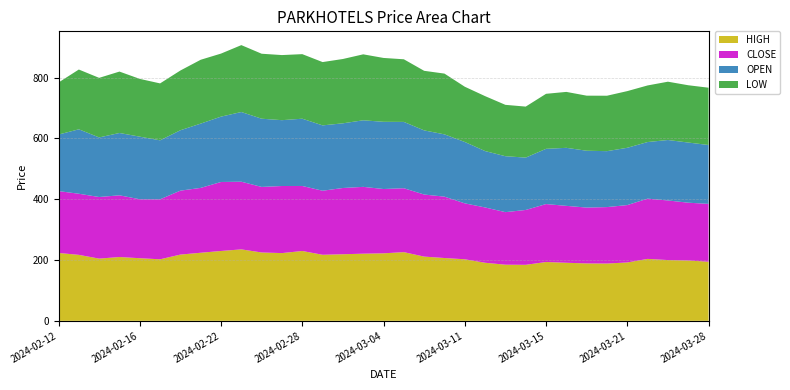

Reading left to right, what are all the values shown in this chart?

HIGH: 223.2	217.0	204.7	209.9	205.9	202.4	217.9	223.9	229.8	235.0	224.8	222.8	229.7	217.2	219.0	220.8	222.1	225.9	211.2	206.6	202.4	191.0	184.6	184.2	193.4	191.0	188.8	188.4	192.0	203.7	199.8	198.4	194.4
CLOSE: 203.6	201.1	202.7	203.0	193.9	197.3	210.3	213.4	227.0	222.6	215.7	220.7	213.9	210.8	217.9	219.8	211.6	210.3	204.2	201.9	184.1	181.9	172.9	180.5	190.7	187.2	183.8	185.7	188.8	198.2	196.1	190.2	190.3
OPEN: 186.0	212.0	196.0	205.0	205.9	194.1	198.7	211.5	215.0	229.3	224.4	216.6	221.3	214.9	212.8	219.0	221.1	218.2	211.0	204.9	201.9	185.5	184.0	172.2	181.7	190.9	187.0	184.0	188.5	186.2	198.9	197.9	193.7
LOW: 171.2	196.7	196.0	202.1	190.1	187.2	196.6	210.1	207.4	220.1	213.8	214.2	212.4	208.2	211.6	217.0	210.1	206.0	196.0	199.9	181.8	180.7	169.0	167.8	181.0	184.0	181.2	182.3	186.4	186.2	191.8	188.5	188.5